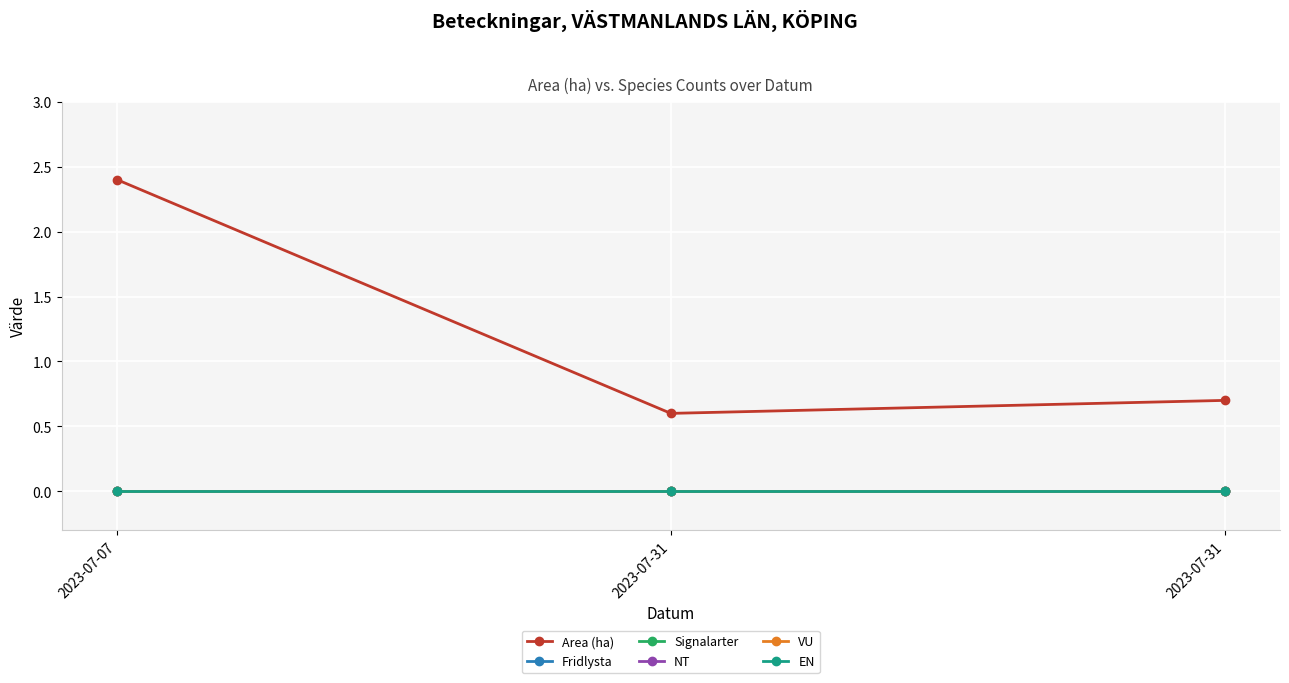

Reading right to left, transcribe all the data shown in this chart.

Area (ha): 0.7	0.6	2.4
Fridlysta: 0.0	0.0	0.0
Signalarter: 0.0	0.0	0.0
NT: 0.0	0.0	0.0
VU: 0.0	0.0	0.0
EN: 0.0	0.0	0.0